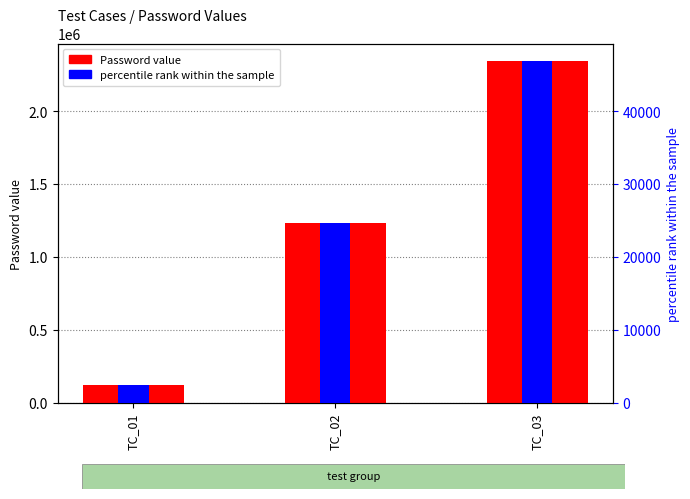

What is the value of the Password value bar at the 2nd from the left?

1234567.0